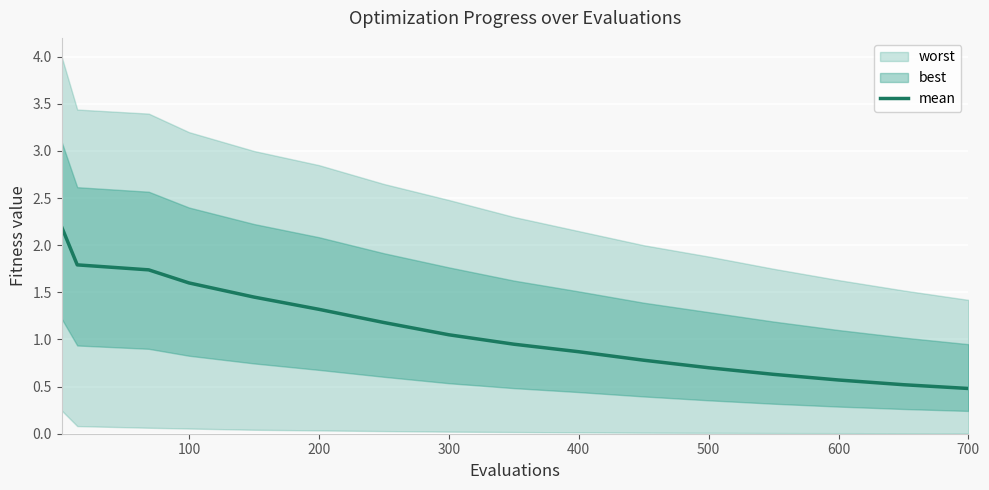

The mean series shows 2.3 at 200. True or false?

False